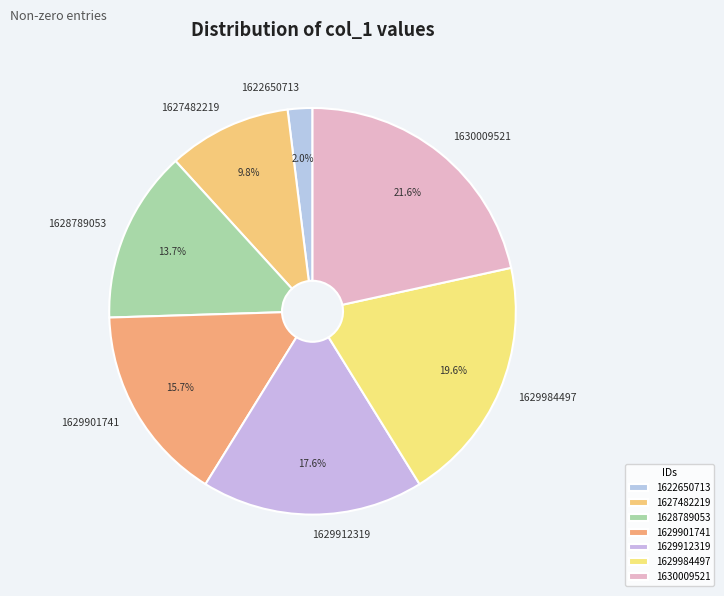

To the nearest percent, what is the difference between the 1629984497 and 1622650713 slice percentages?

18%